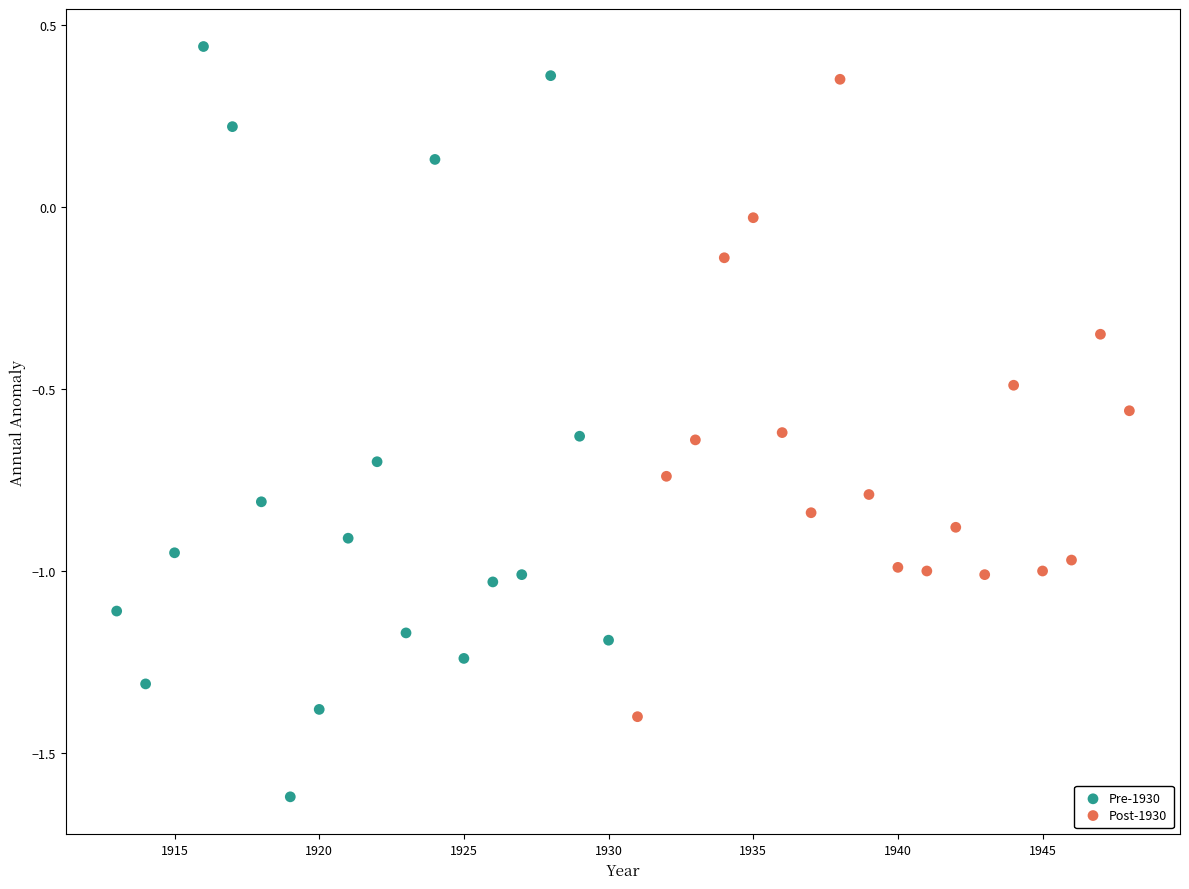

Which series reaches the minimum Y coordinate?

Pre-1930